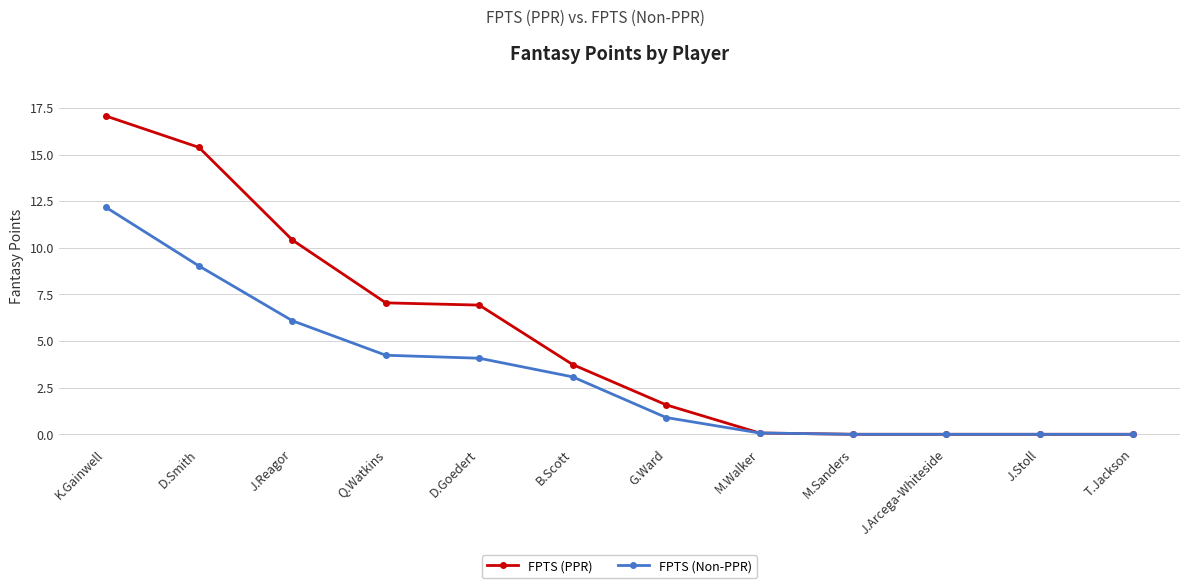

What is the label of the 3rd point from the left?

J.Reagor